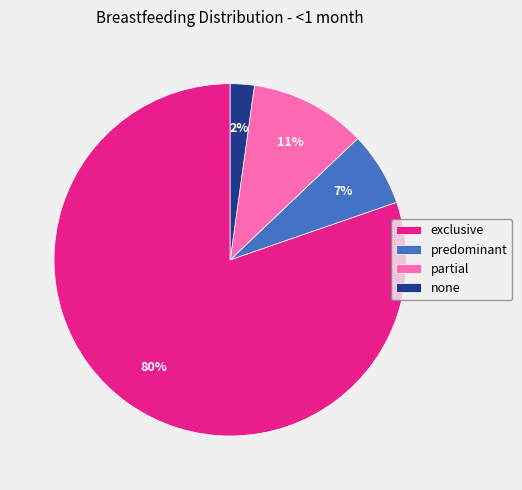

How many slices are in this pie chart?

4